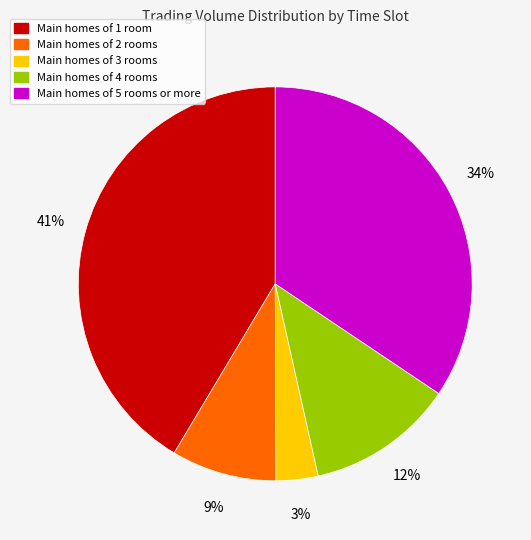

To the nearest percent, what is the average slice percentage?

20%